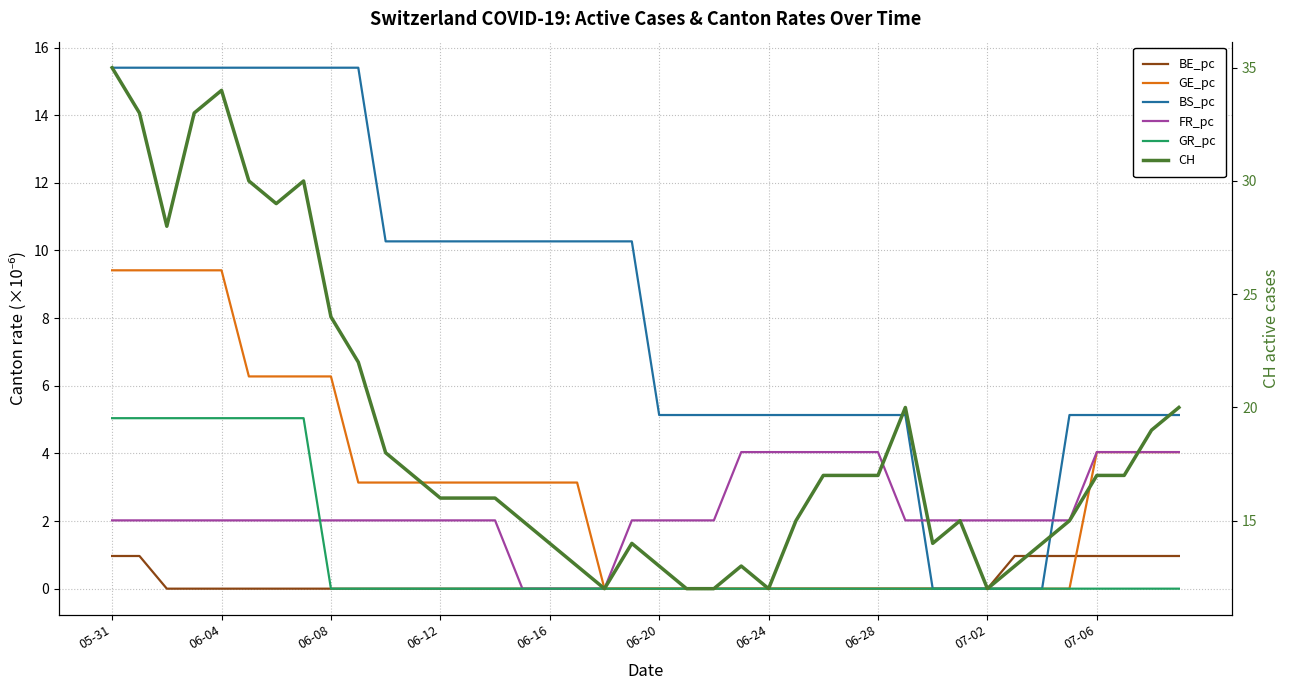

True or false: BE_pc and CH cross at least once.

False